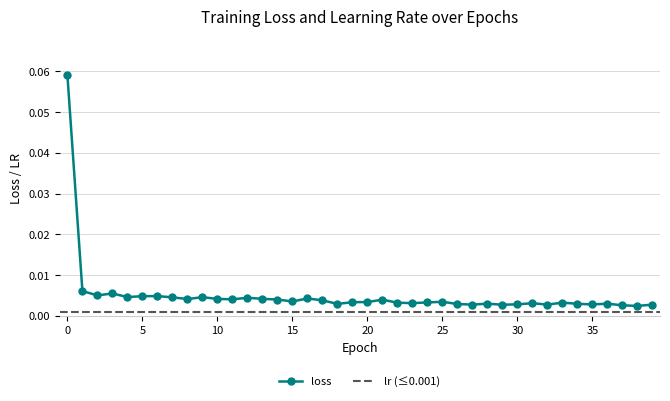

Is it true that the value at 2 is 0.0?

False